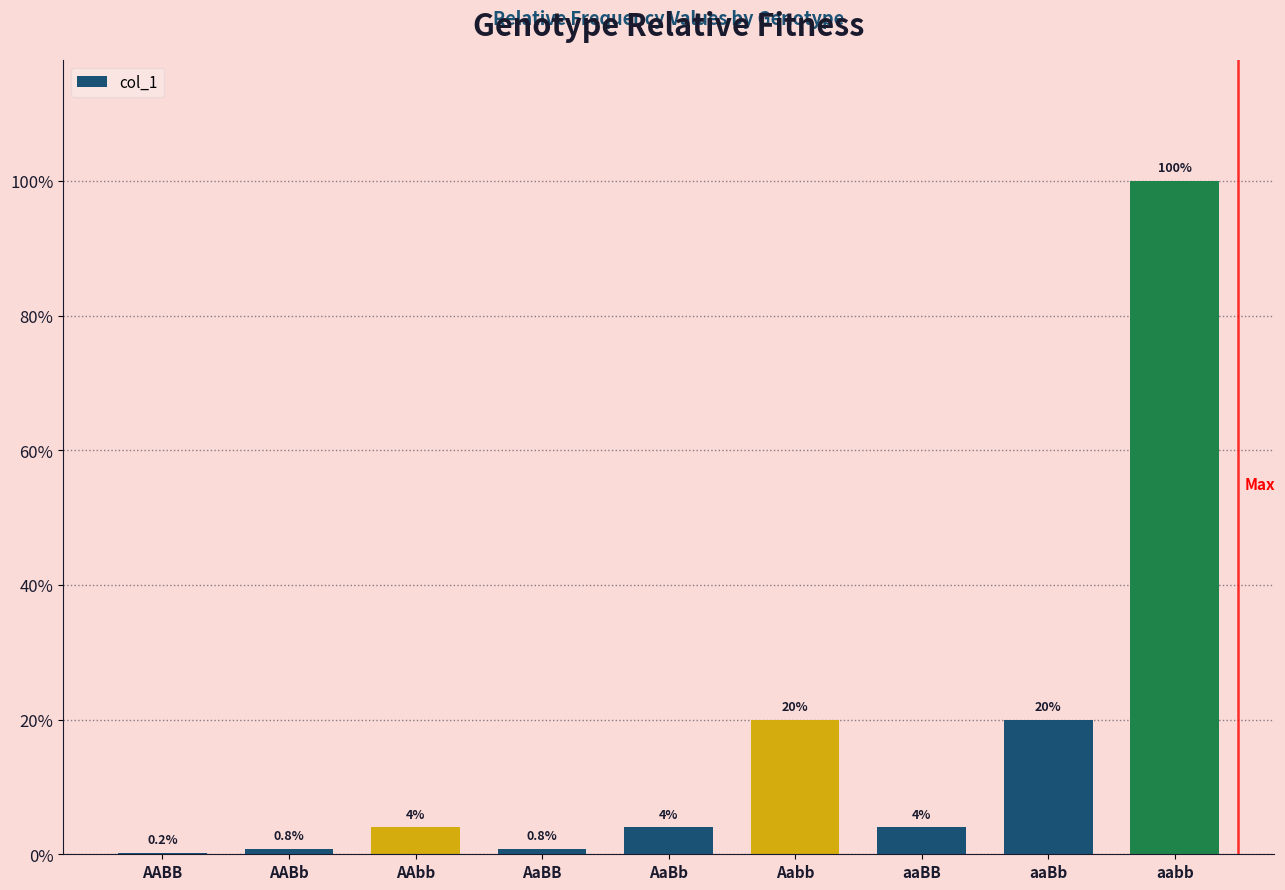

Does the chart contain stacked bars?

No